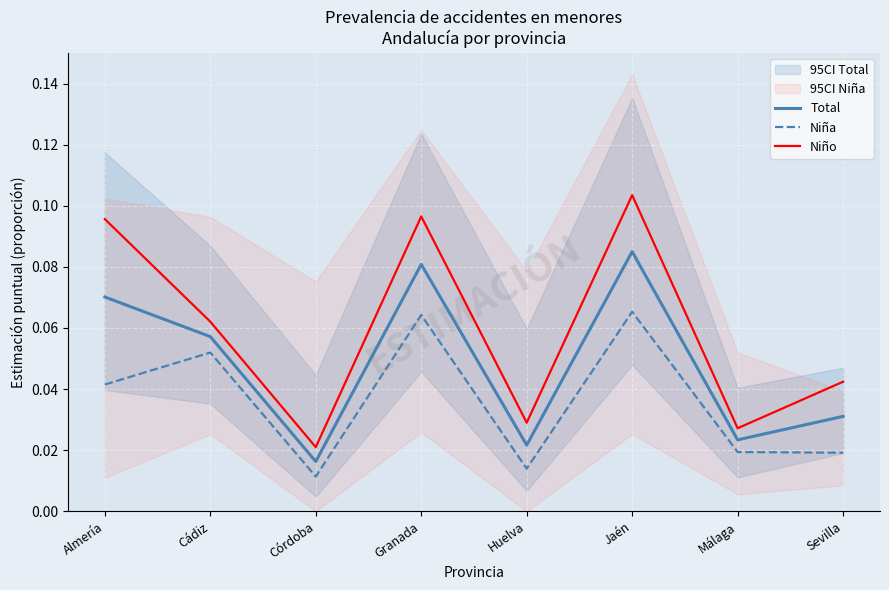

What is the sum of all Niña values?

0.3